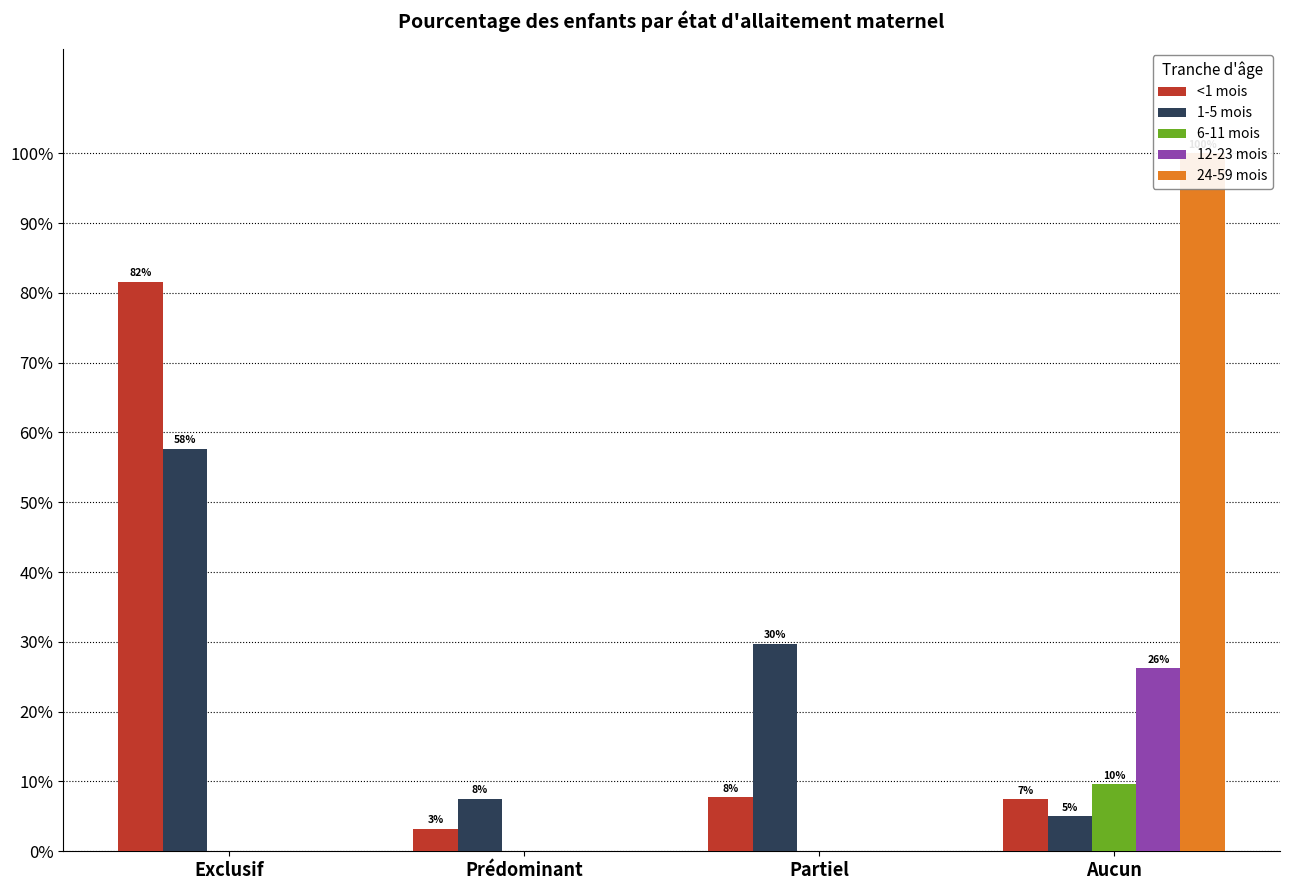

What is the total value across all series at Partiel?

0.4